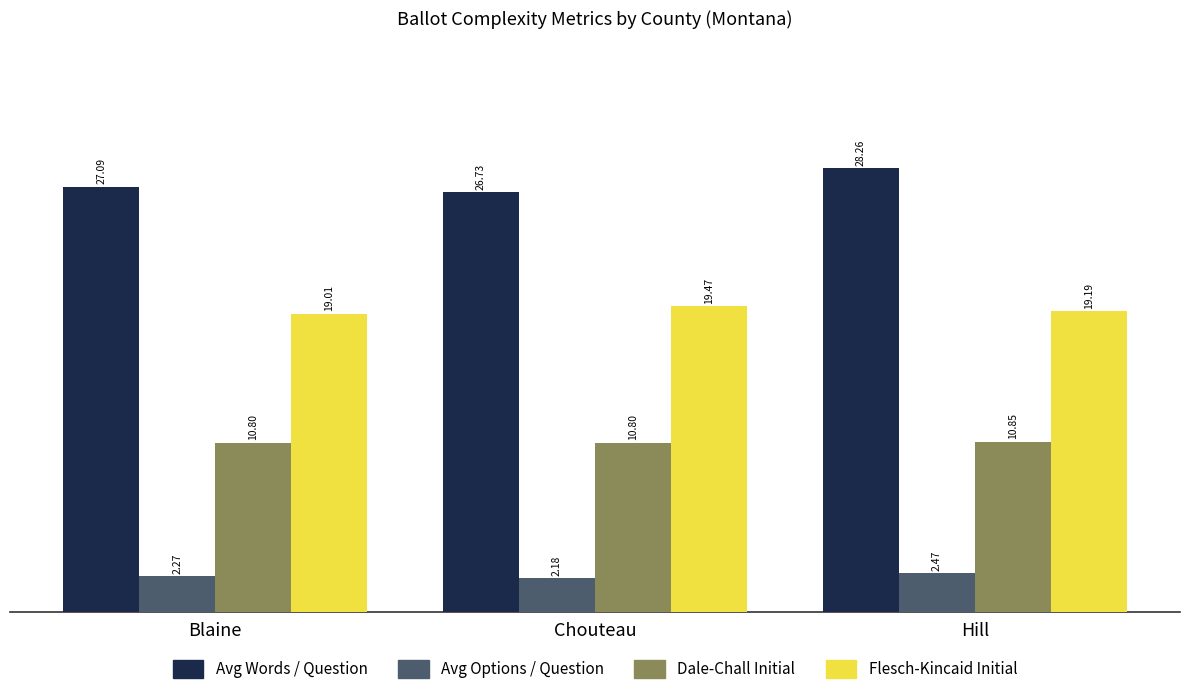

How many data points does each series have?

3